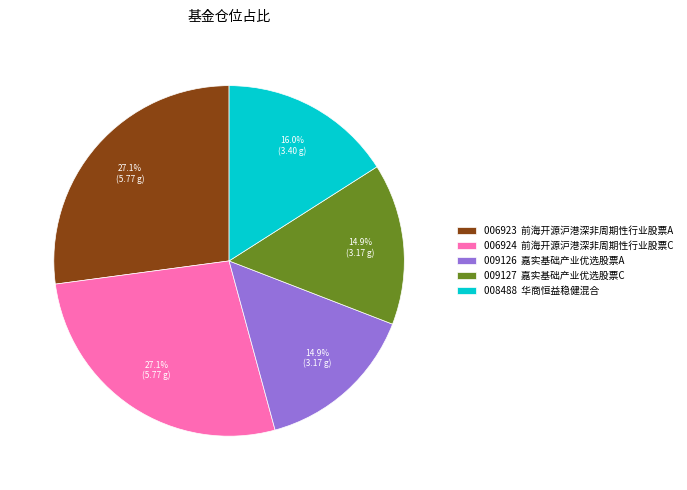

What percentage is NOT represented by 009127 嘉实基础产业优选股票C?

85.1%